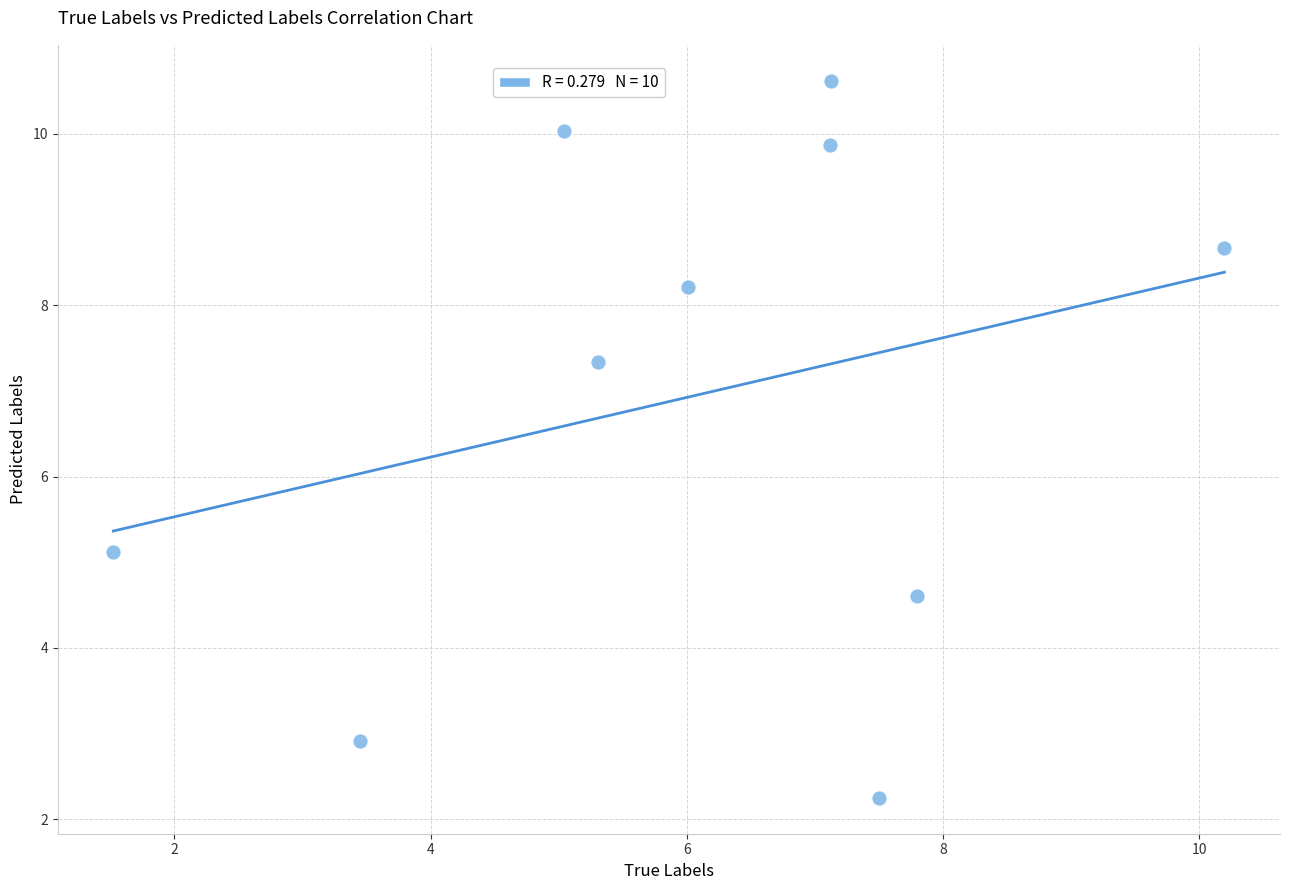

What Y value in the scatter plot is closest to 6?

5.1